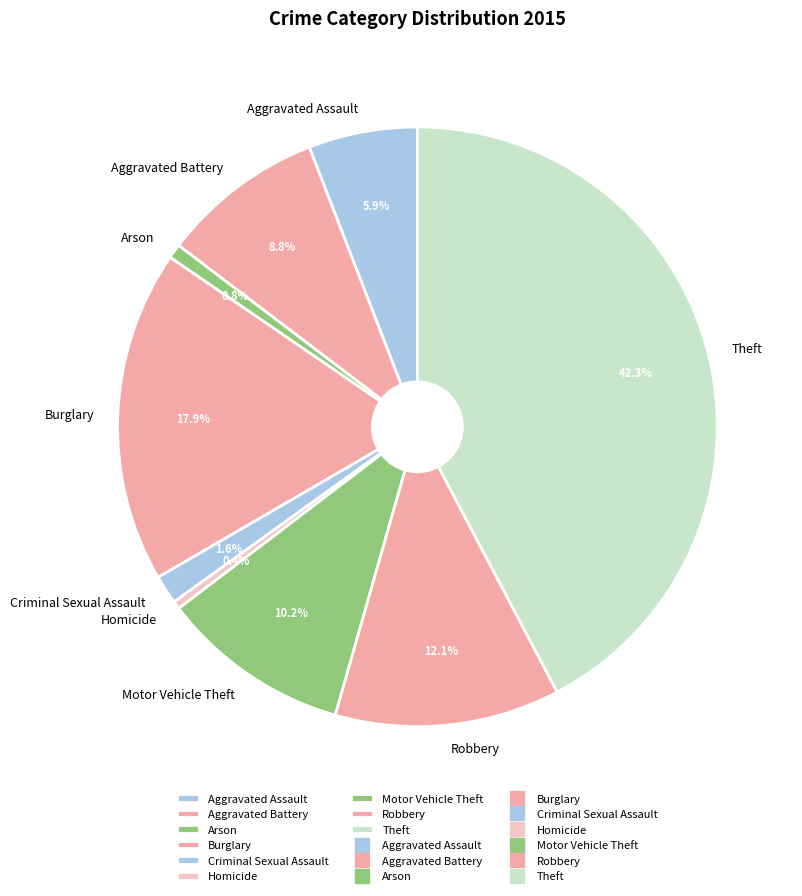

To the nearest percent, what portion does Aggravated Assault represent?

6%